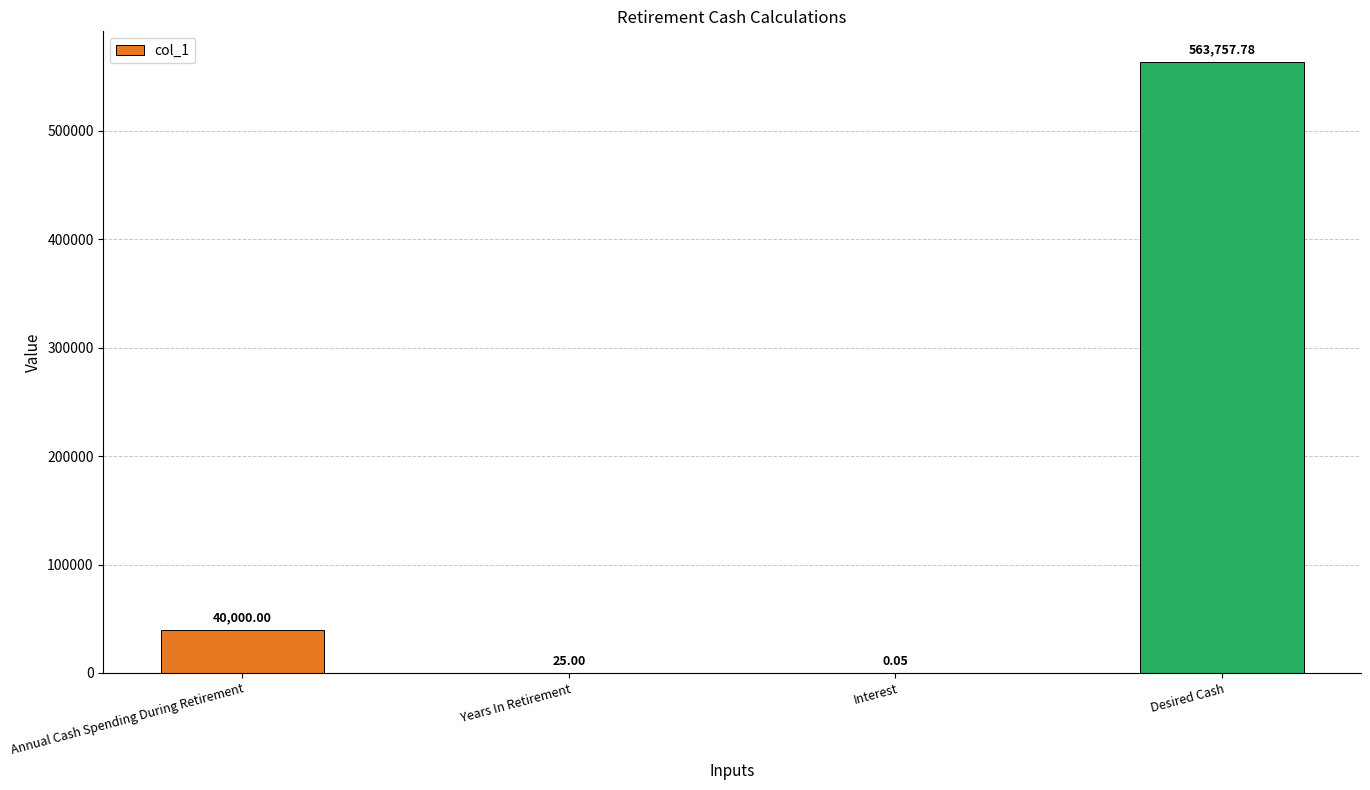

At which label is the value closest to 281878?

Annual Cash Spending During Retirement